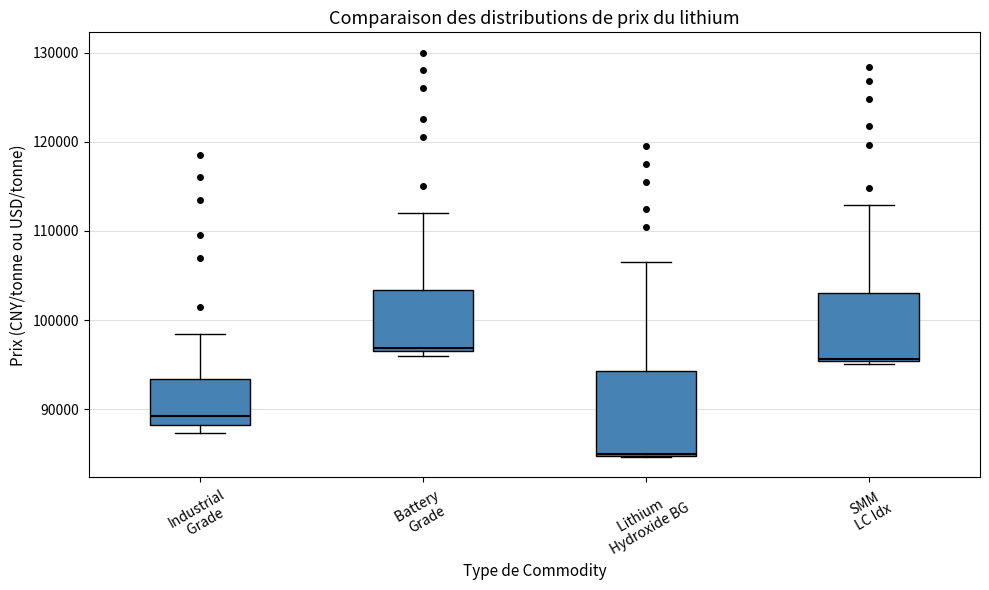

Which box has the lowest median line?

Lithium Hydroxide BG